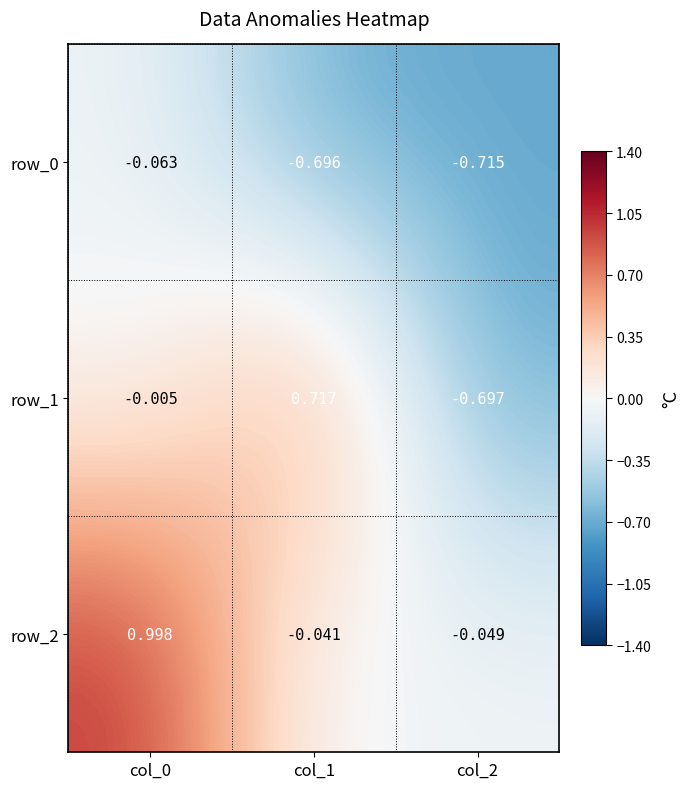

Which category has the lowest value across all series?

col_2